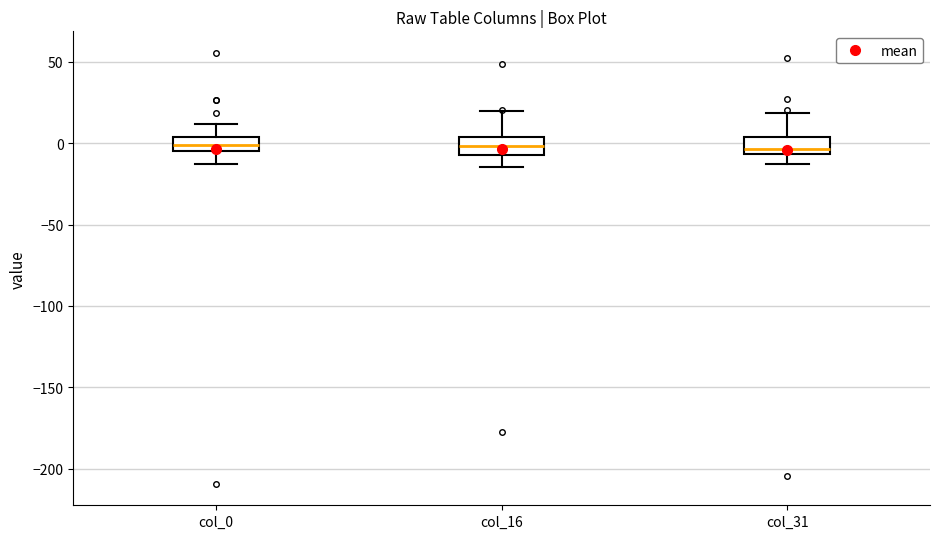

Reading left to right, read every box against the y-axis: the position of its median line, the range the box covers, and the ends of its whiskers. The values are not printed on the chart, so give them approximately, as read against the axis.

col_0: median 0, box -5 to 5, whiskers -15 to 10
col_16: median 0, box -5 to 5, whiskers -15 to 20
col_31: median -5 (just above the box's lower edge), box -5 to 5, whiskers -15 to 20